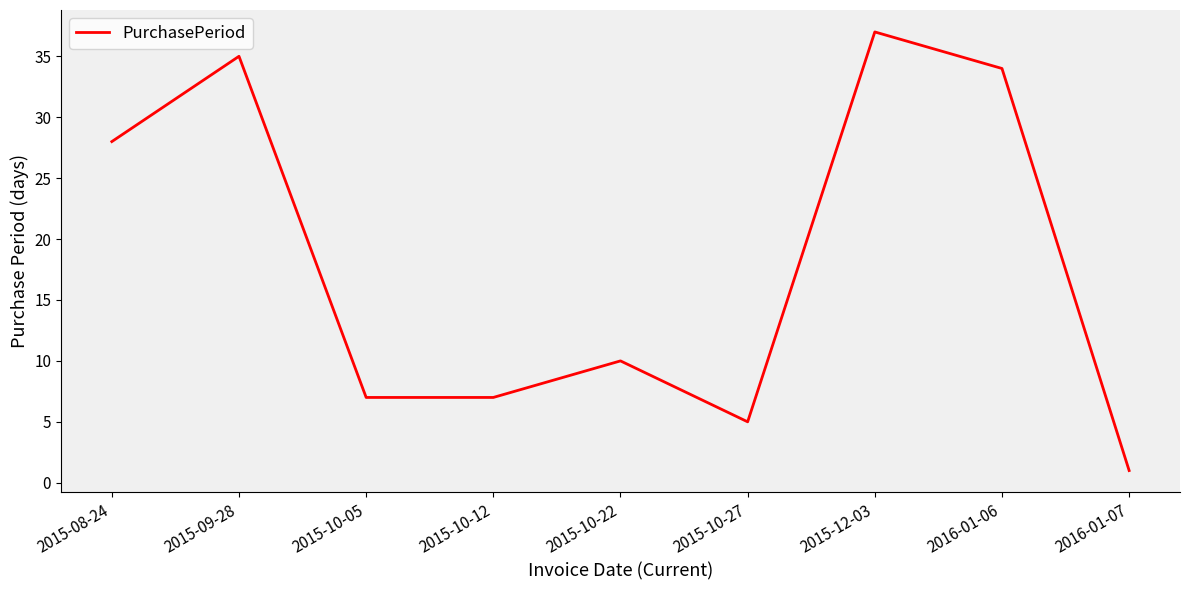

Where does the data first go above 10?

2015-08-24